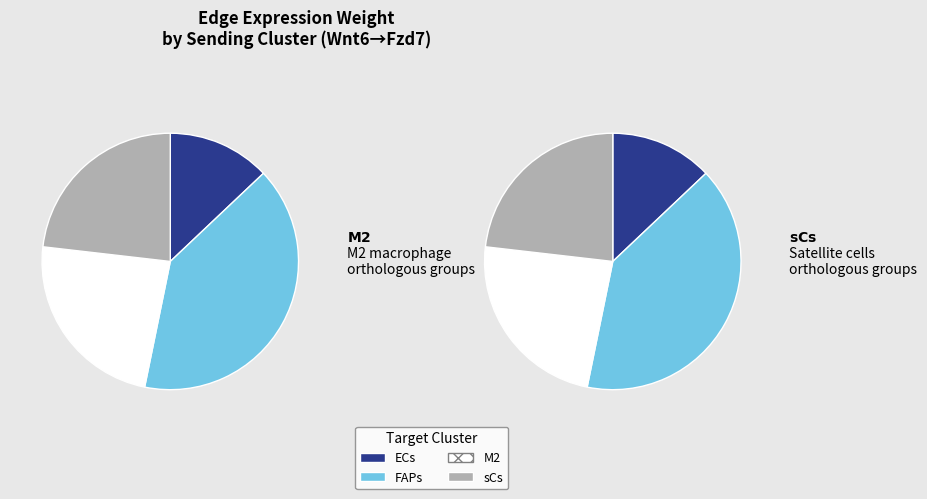

Is it true that sCs is 33% of the pie?

False